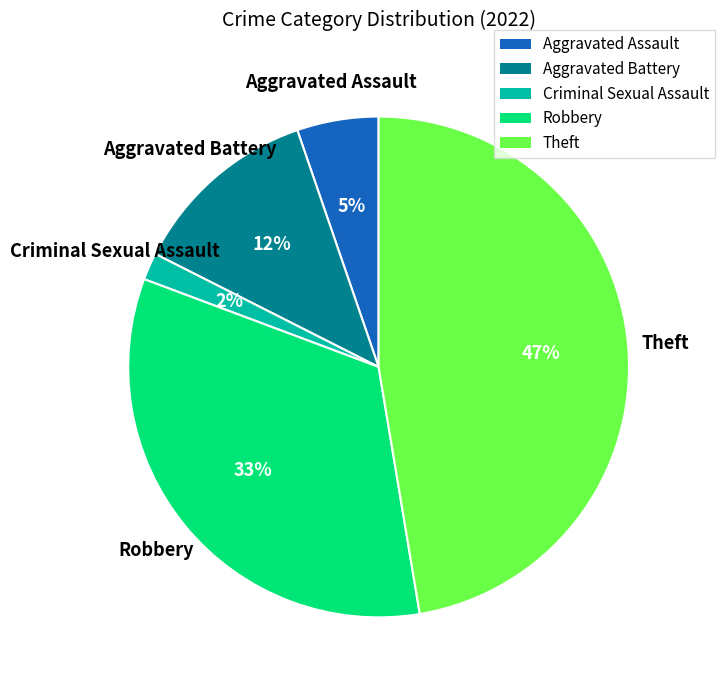

Is the sum of Theft and Aggravated Assault greater than half?

Yes